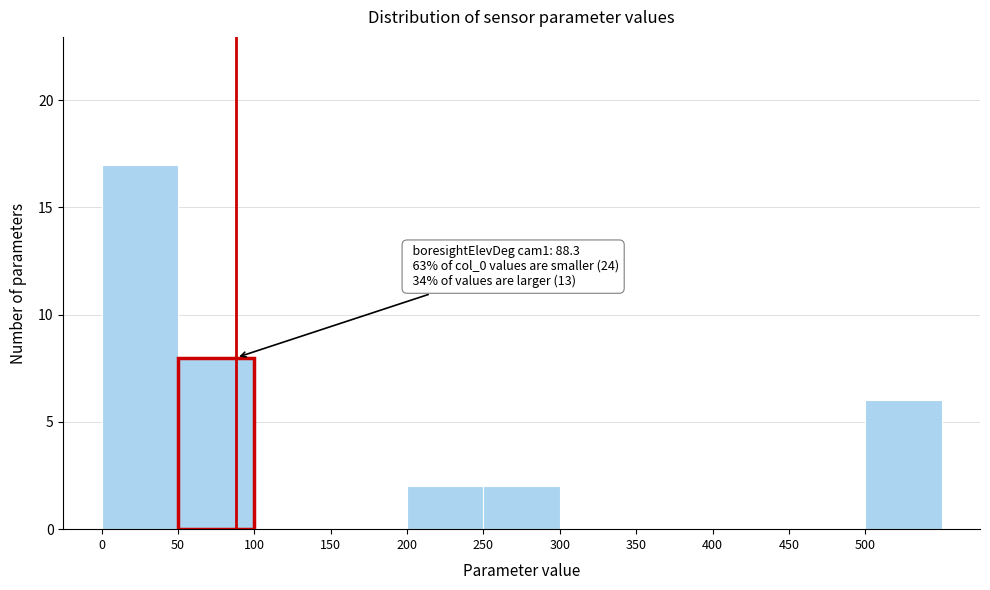

Which range on the x-axis has the tallest bar?

0 to 50